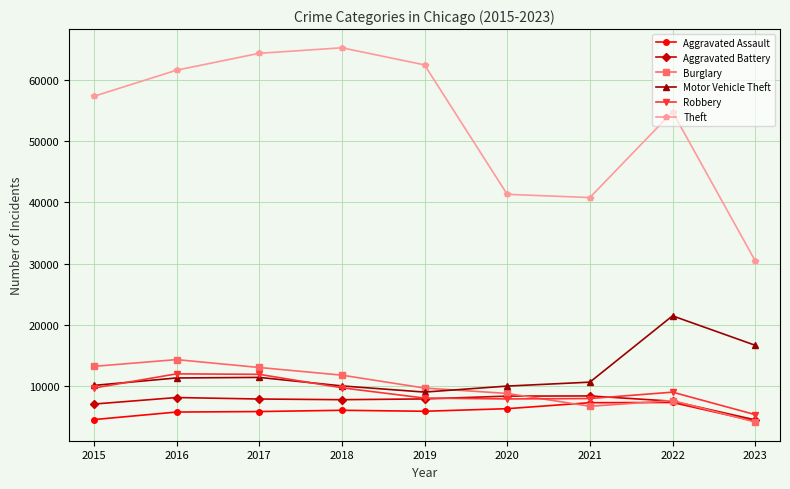

What is the highest value of the Motor Vehicle Theft series?

21446